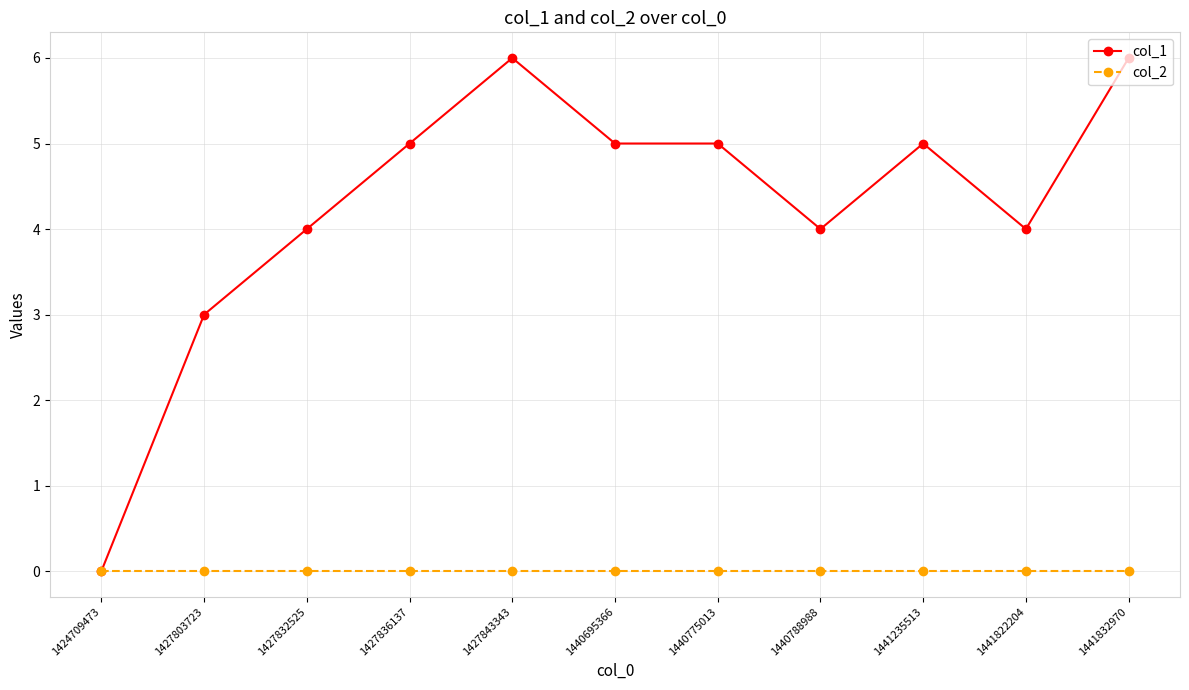

At how many categories does at least one series exceed 1?

10